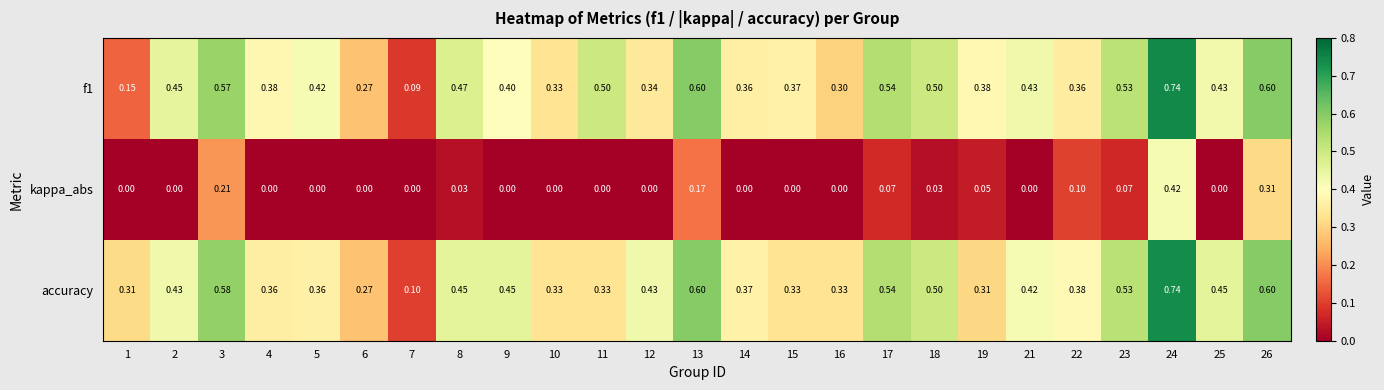

At how many categories does at least one series exceed 0?

25